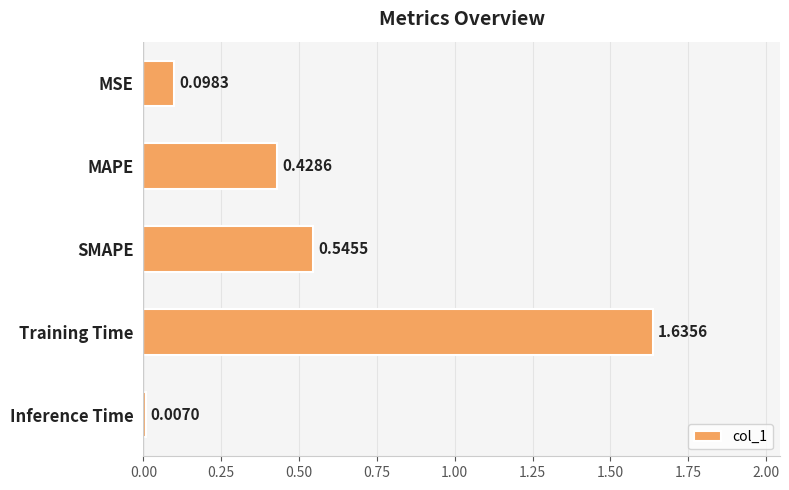

Where is the data nearest to the value 0?

Inference Time